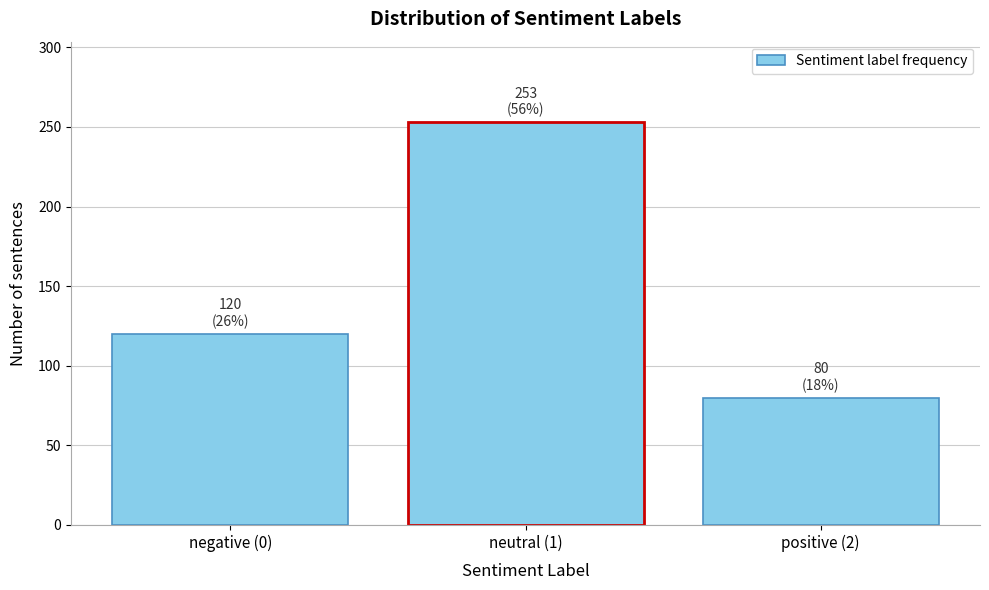

Reading left to right, list all the values displayed in this chart.

negative (0)=120	neutral (1)=253	positive (2)=80